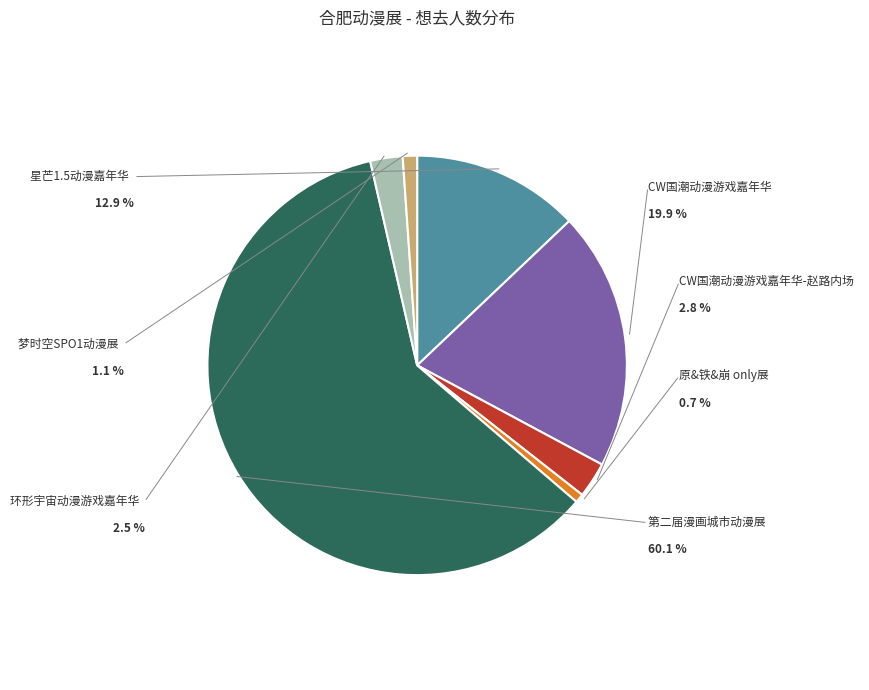

Does 环形宇宙动漫游戏嘉年华 account for over 50% of the chart?

No